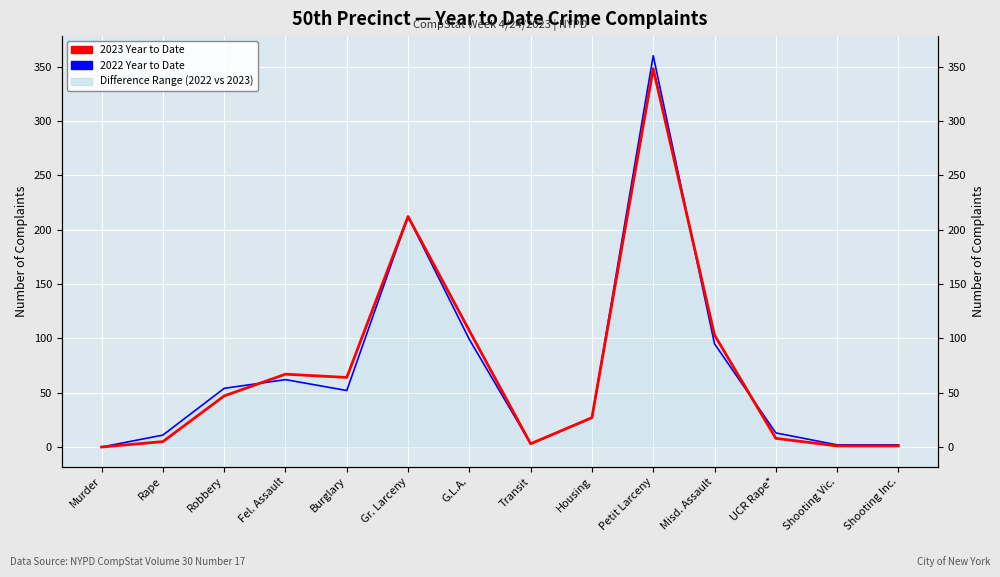

What is the label of the 6th point from the right?

Housing